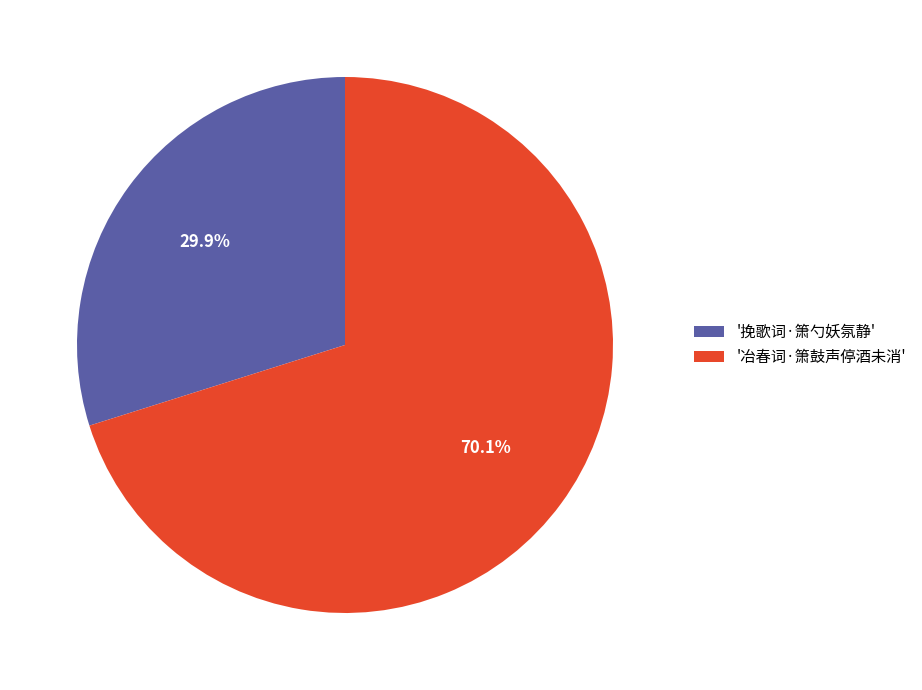

How much of the chart is everything except '冶春词·箫鼓声停酒未消'?

29.9%